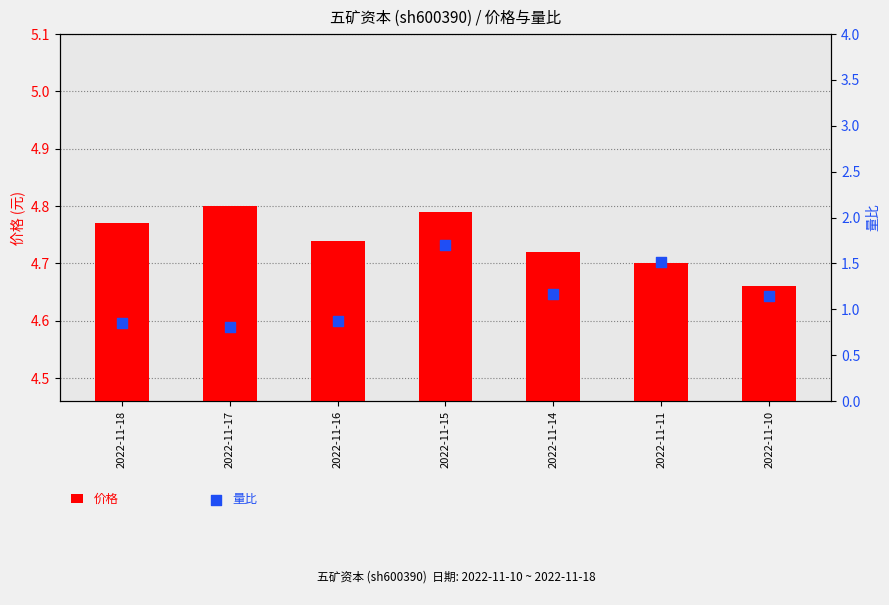

Which series reaches the maximum Y coordinate?

价格